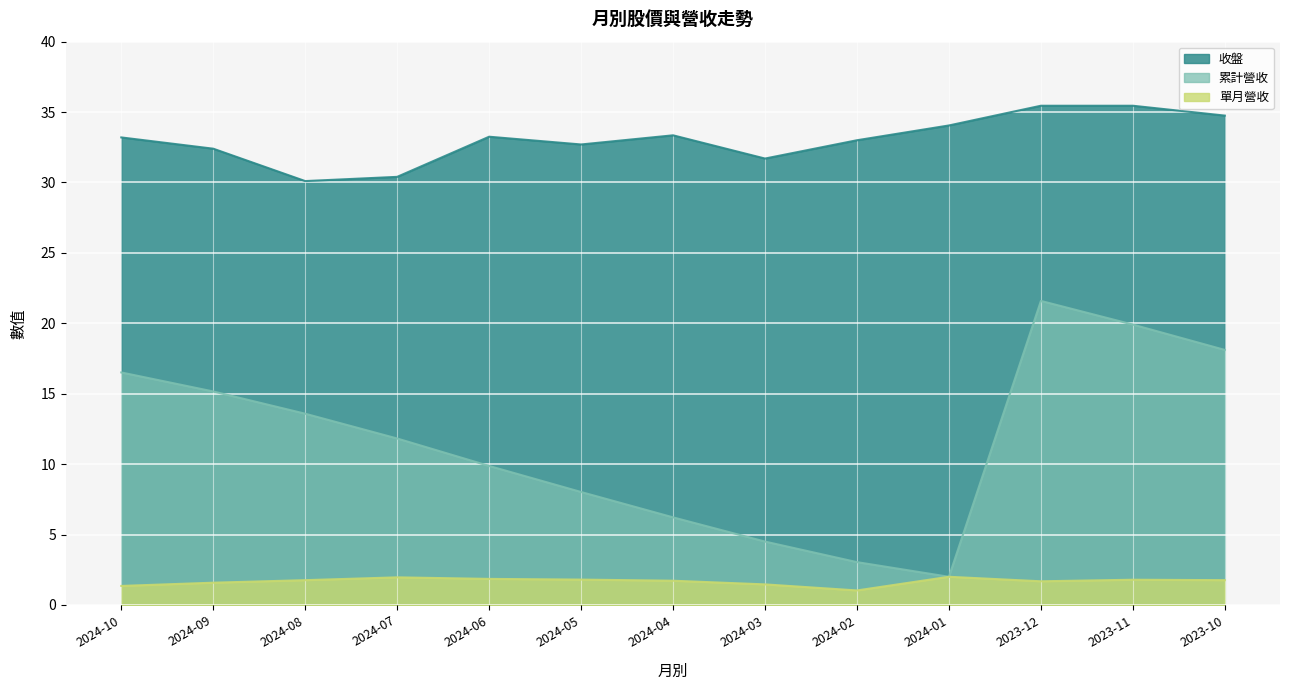

Which has a higher value, 2024-08 or 2024-06?

2024-06